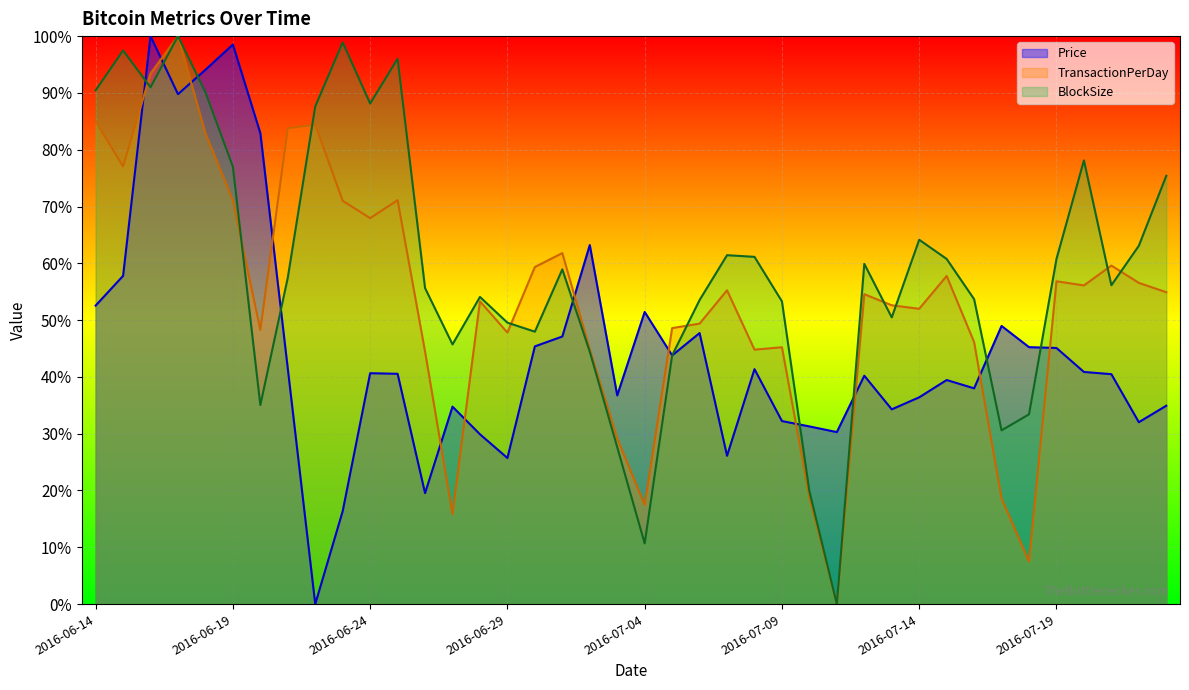

At 2016-06-23, list the series in order from largest to smallest.

BlockSize, TransactionPerDay, Price